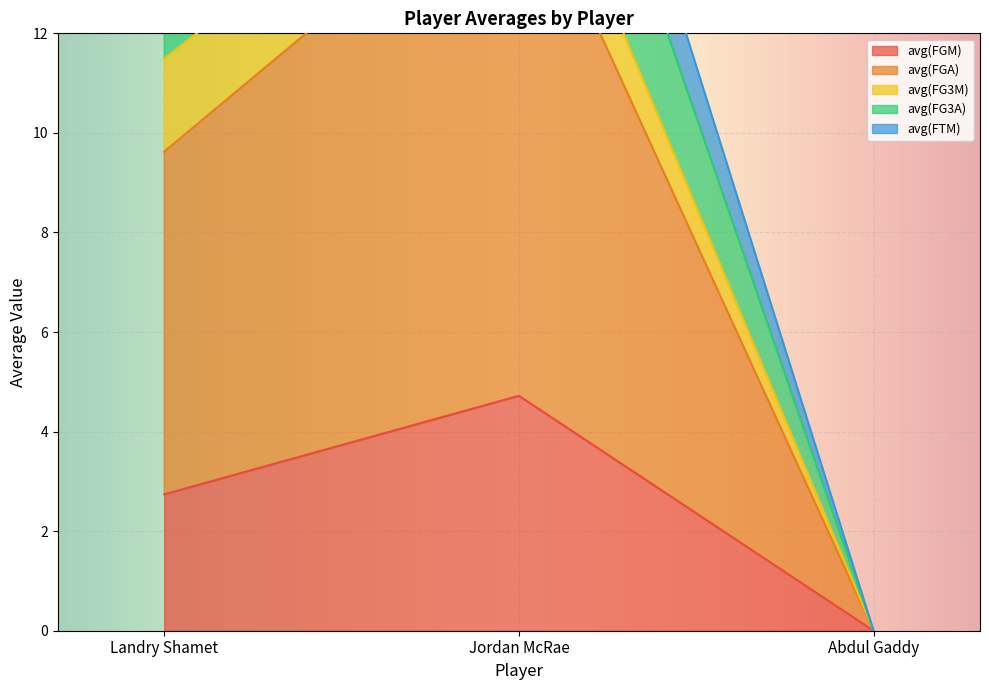

Which category has the highest value across all series?

Jordan McRae